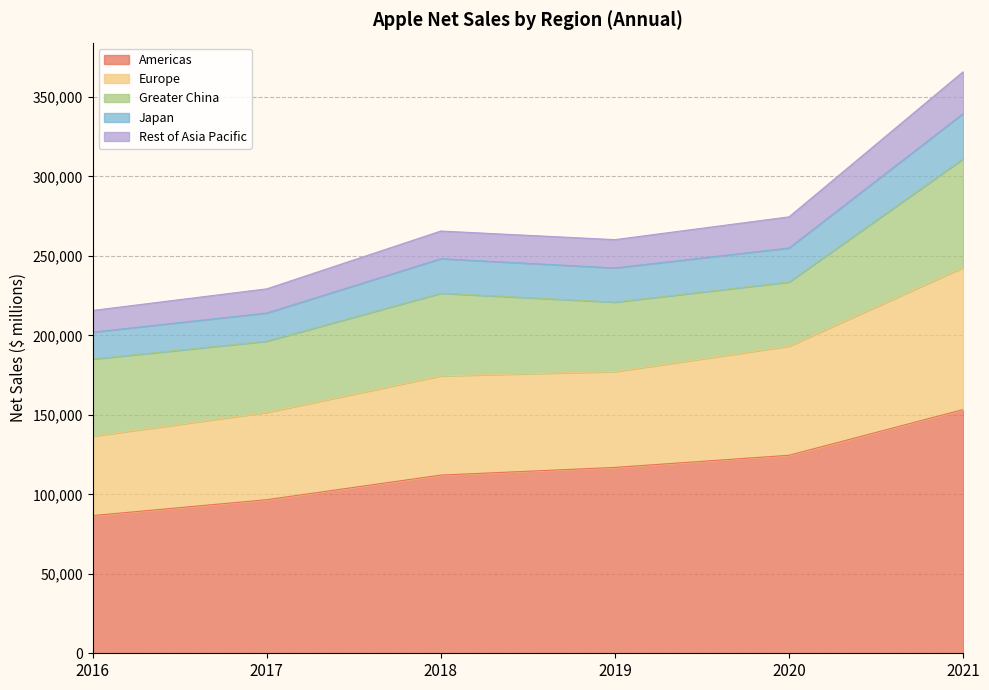

At which category is the sum across all series the highest?

2021